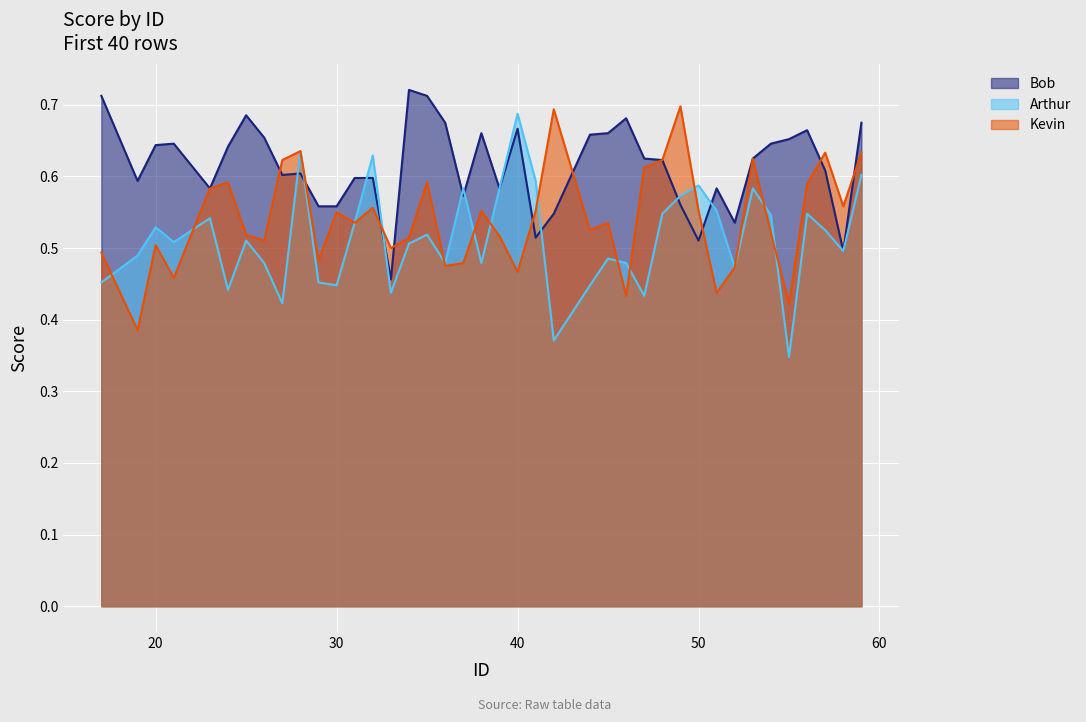

At which category is the sum across all series the highest?

59